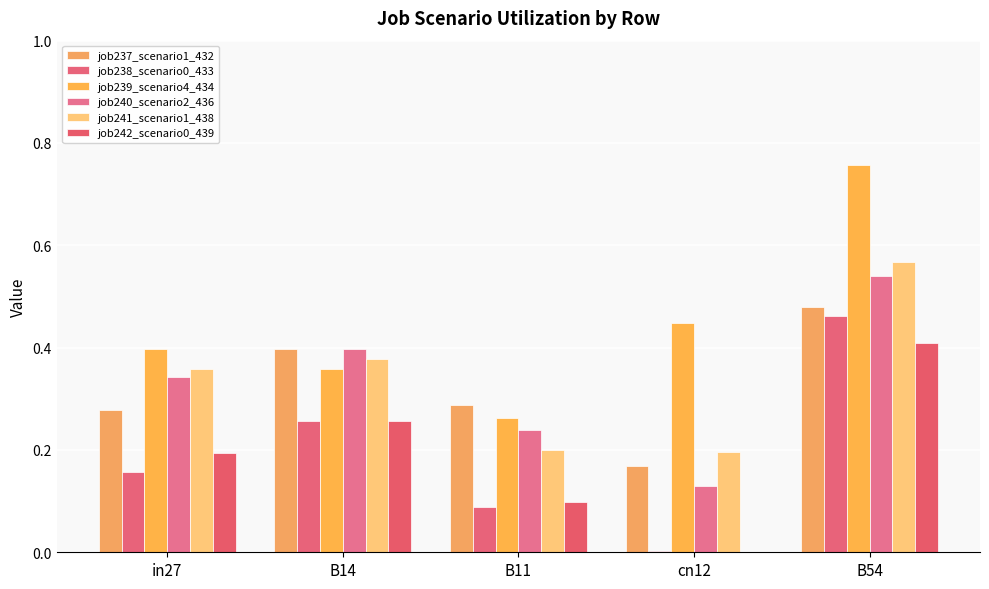

Which series has the largest range (max minus min)?

job239_scenario4_434